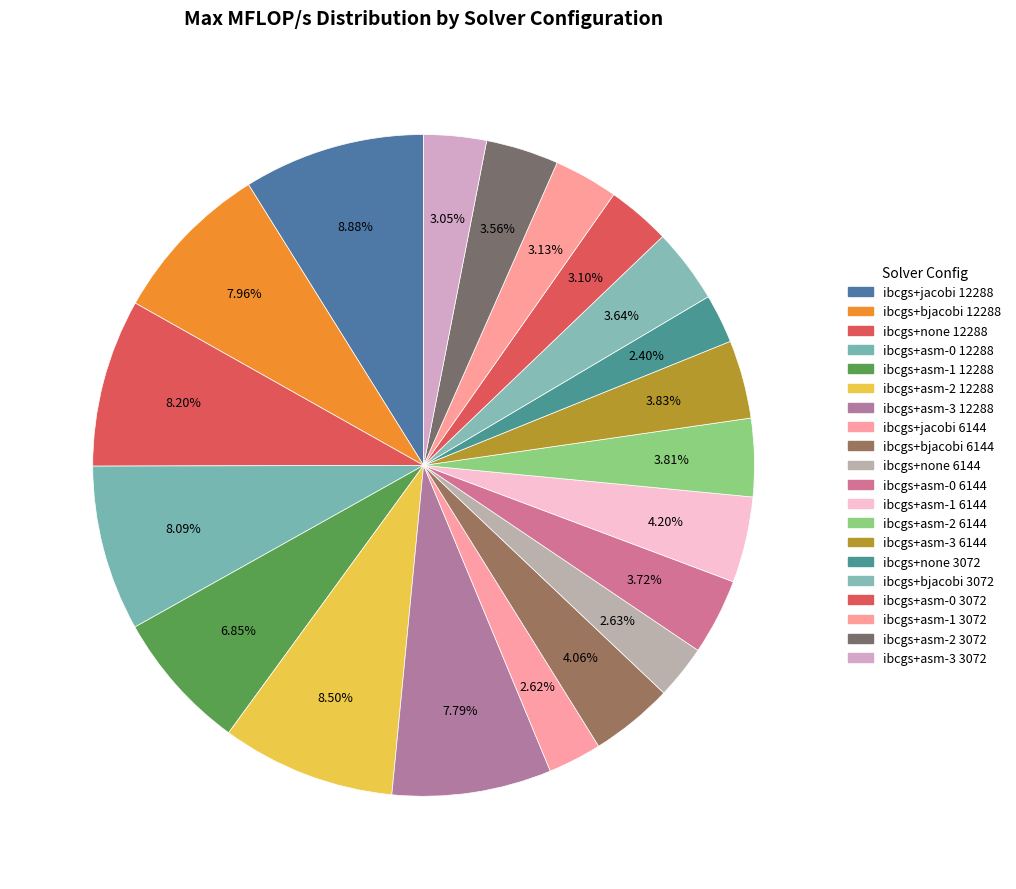

True or false: ibcgs+bjacobi 6144 accounts for 4% of the total.

True